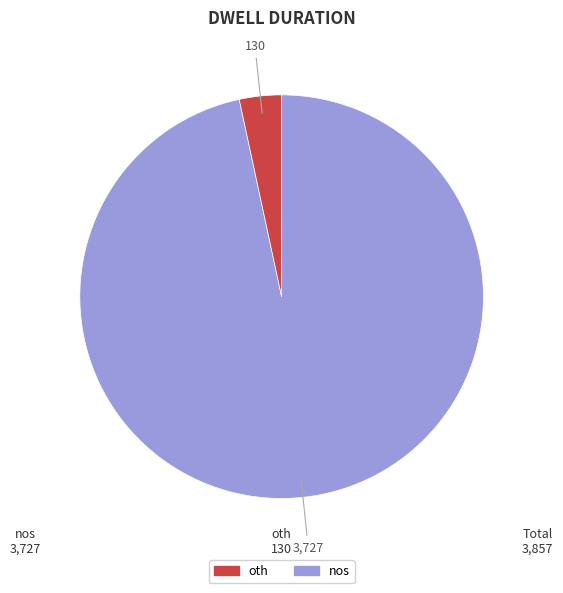

Is there any slice that represents more than half of the pie?

Yes